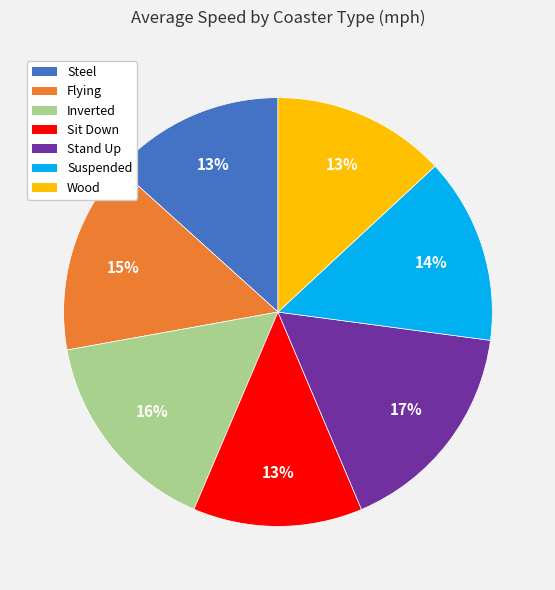

What percentage is the Steel slice, to the nearest percent?

13%